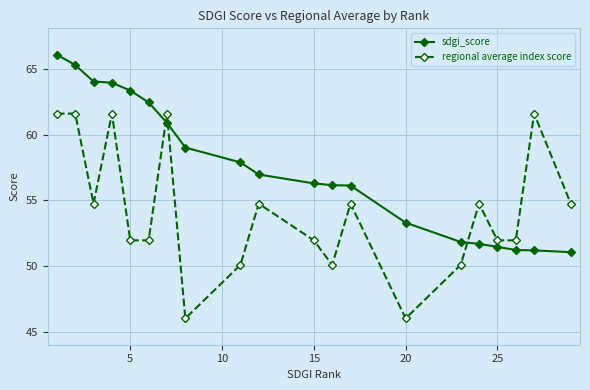

What is the difference between the second highest and second lowest values in the regional average index score series?

15.6